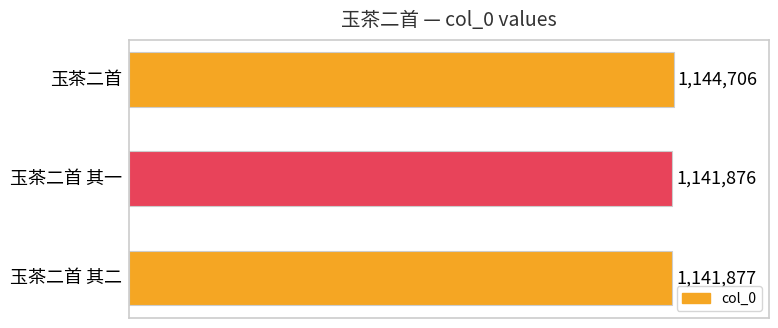

What is the average value?

1142820